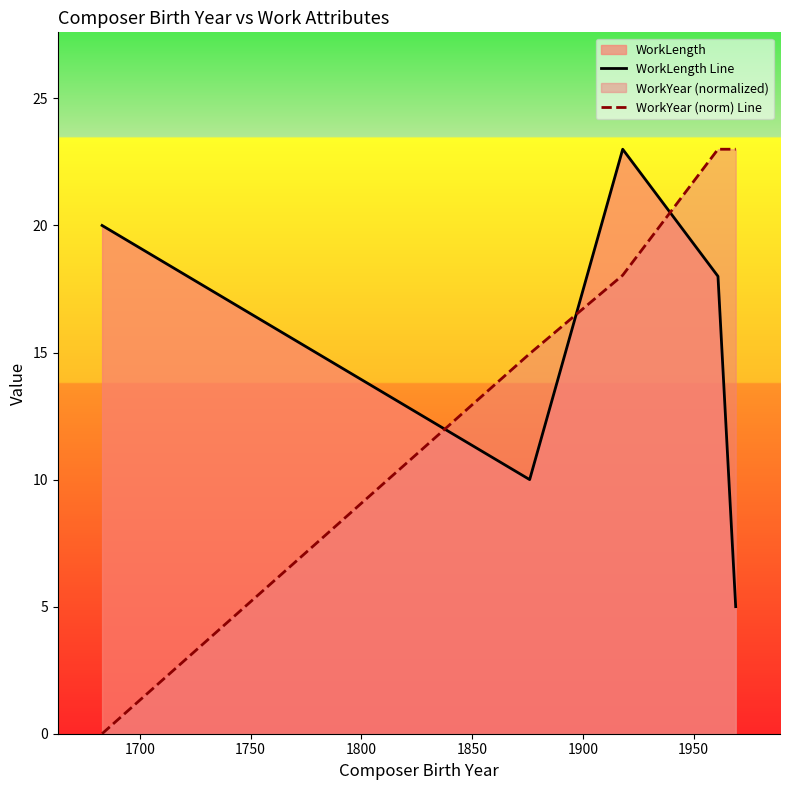

What is the difference between the maximum and minimum values in the WorkYear (norm) Line series?

23.0